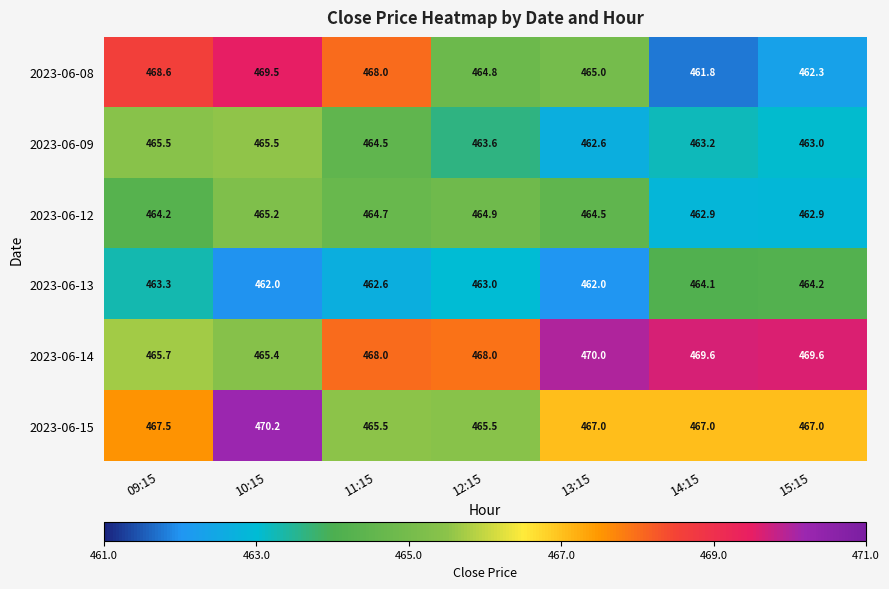

The 2023-06-15 series shows 250.5 at 15:15. True or false?

False